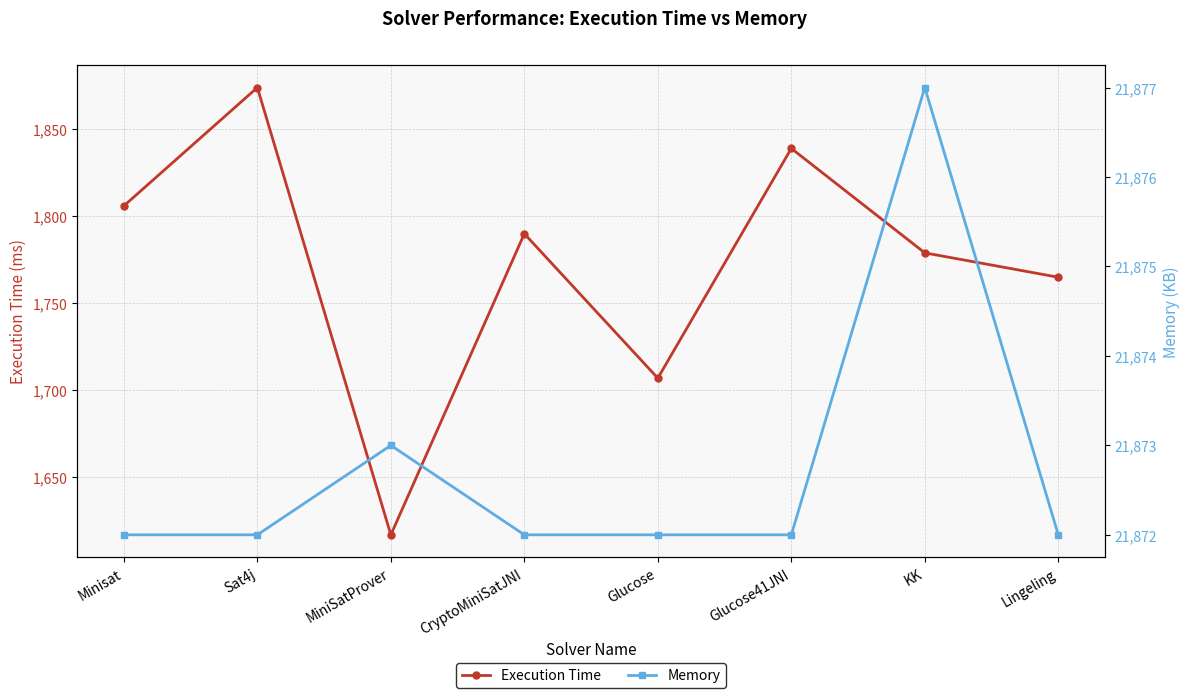

Reading left to right, what are all the values shown in this chart?

Execution Time: 1806	1874	1617	1790	1707	1839	1779	1765
Memory: 21872	21872	21873	21872	21872	21872	21877	21872